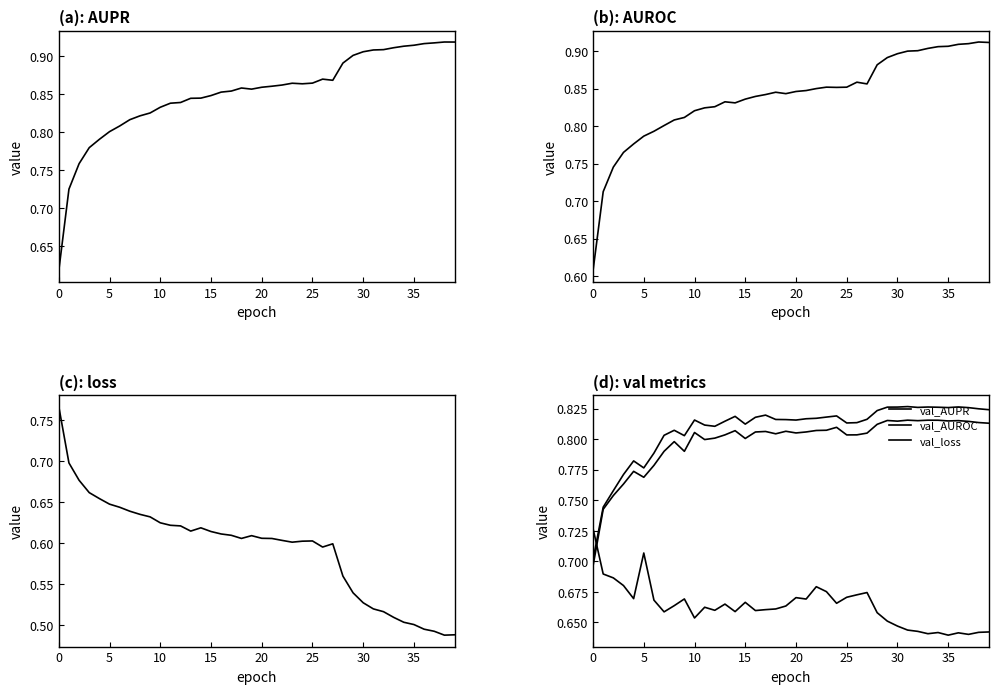

Count the AUROC values in the range 0 to 1.

40